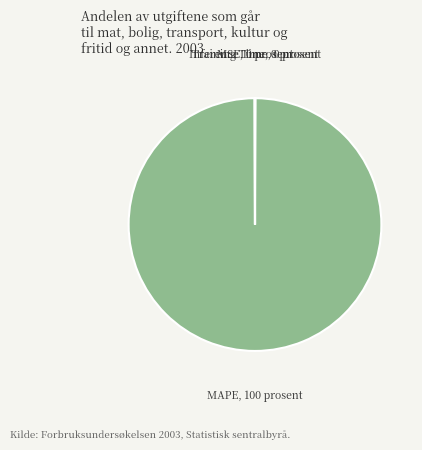

Is there any slice that represents more than half of the pie?

Yes